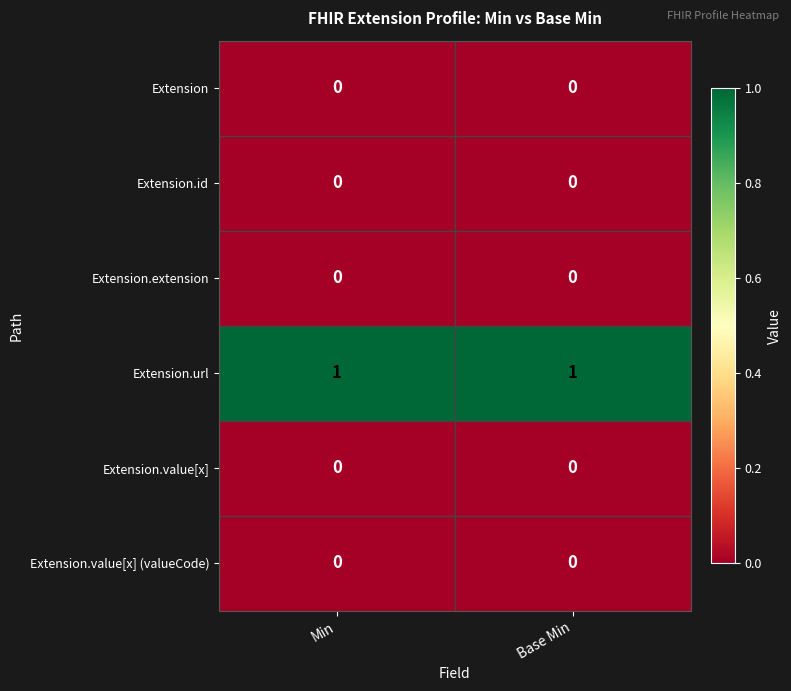

Reading left to right, list all the values displayed in this chart.

Extension: 0	0
Extension.id: 0	0
Extension.extension: 0	0
Extension.url: 1	1
Extension.value[x]: 0	0
Extension.value[x] (valueCode): 0	0